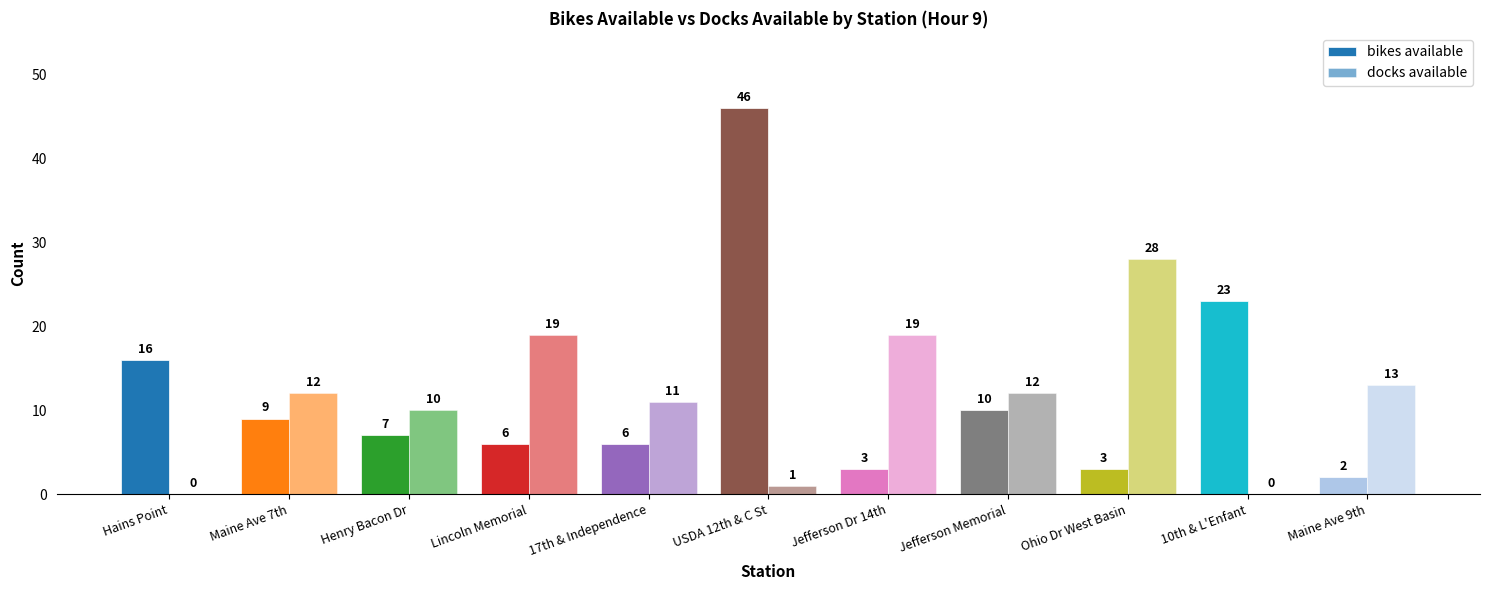

How many groups of bars are there?

11